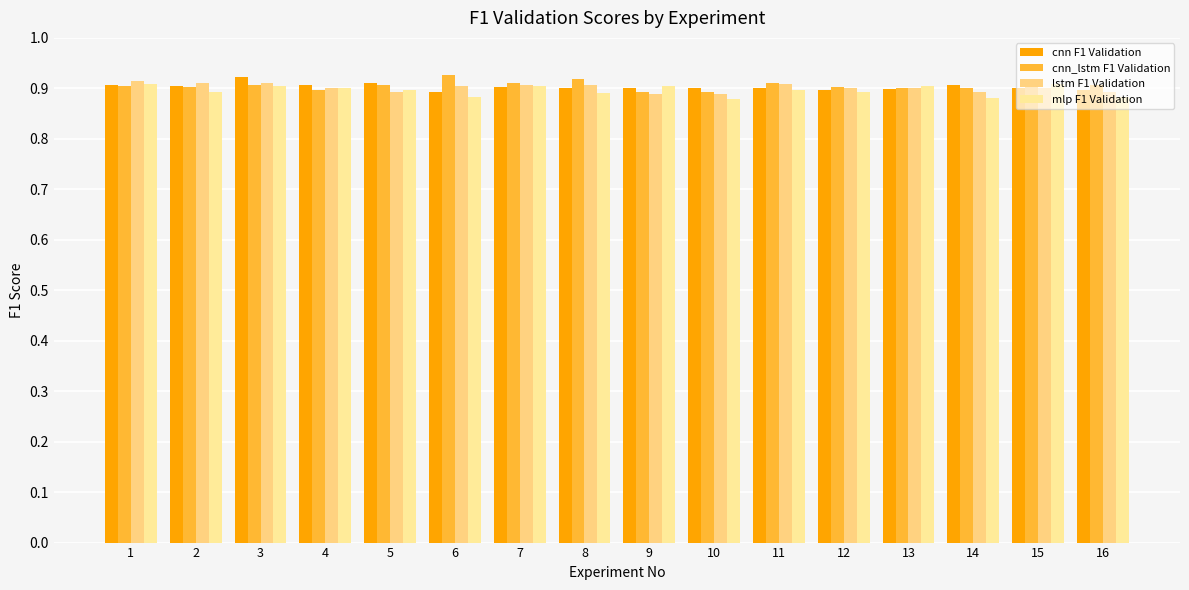

True or false: cnn F1 Validation has a value of 0.9 at 15.

True